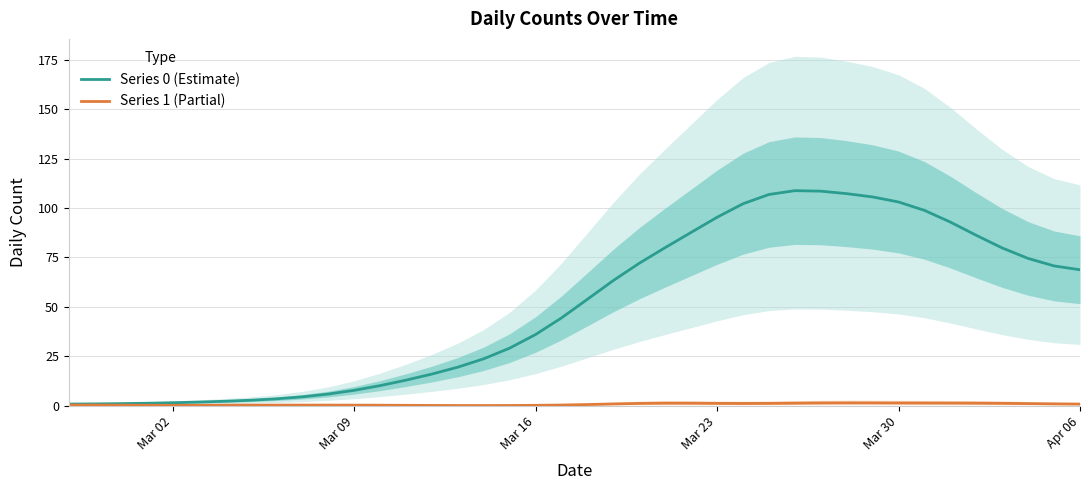

What are all the series names shown in the legend?

Series 0 (Estimate), Series 1 (Partial)